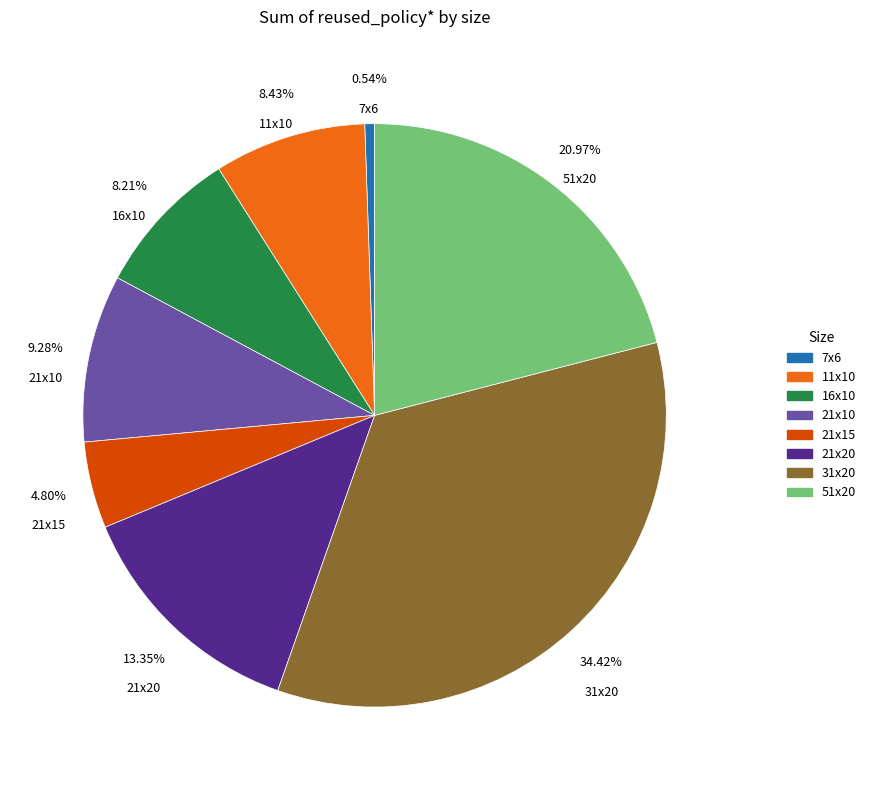

Is there any slice that represents more than half of the pie?

No